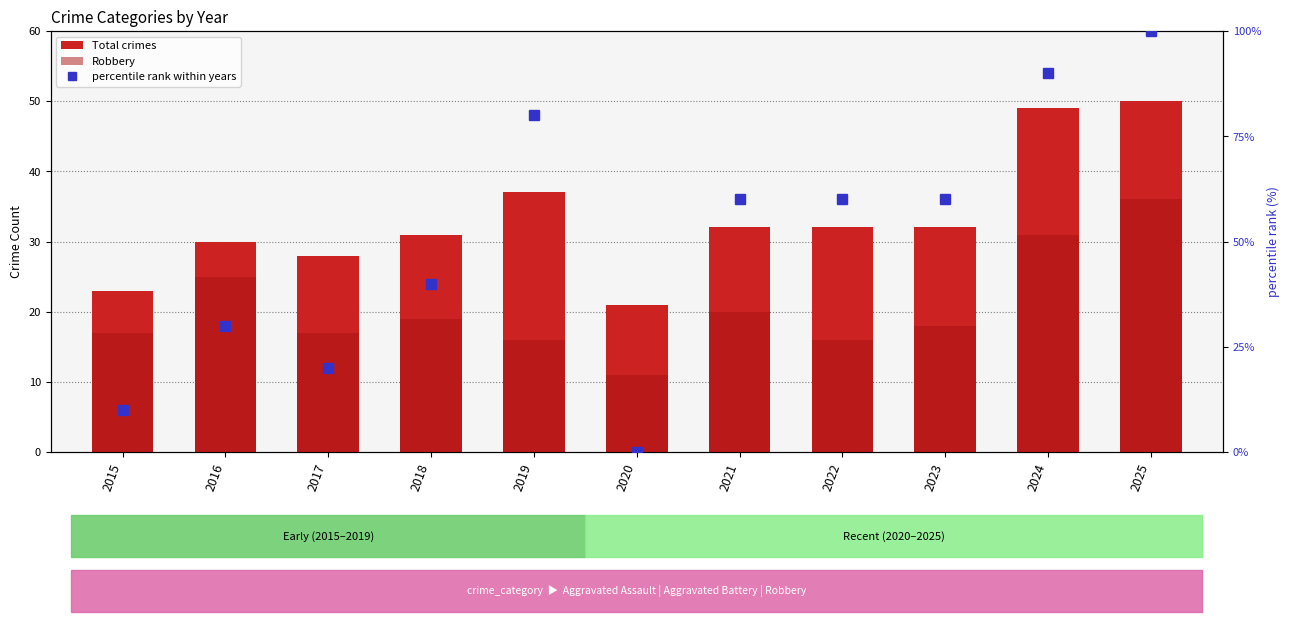

Does the chart contain any negative values?

No